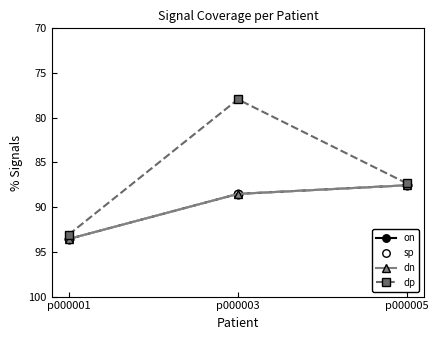

Is this an area chart (filled region under the line)?

No